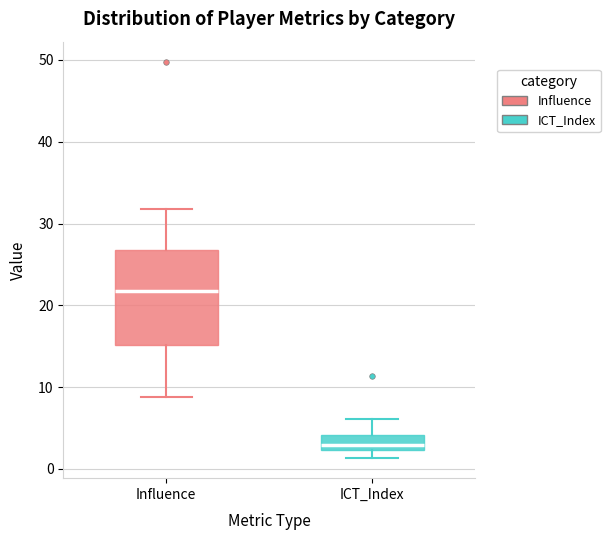

Reading left to right, read every box against the y-axis: the position of its median line, the range the box covers, and the ends of its whiskers. The values are not printed on the chart, so give them approximately, as read against the axis.

Influence: median 22, box 15 to 27, whiskers 9 to 32
ICT_Index: median 3, box 2 to 4, whiskers 1 to 6